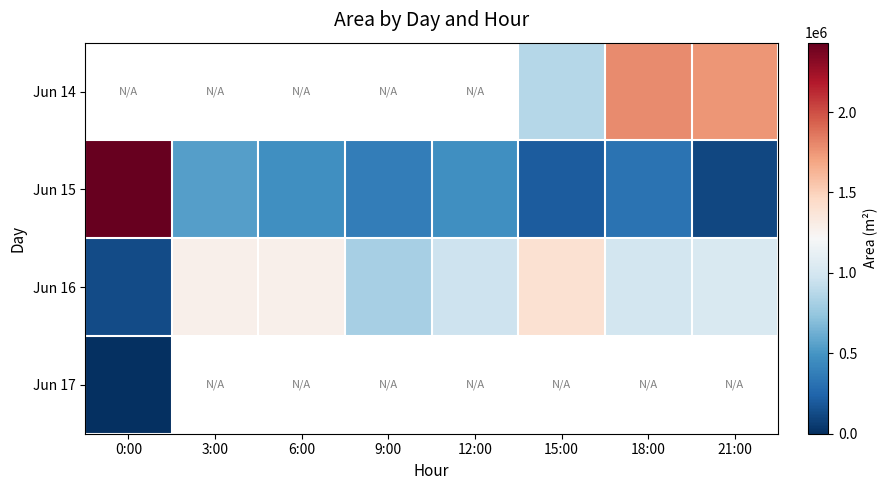

Which has a higher value, 12:00 or 3:00?

3:00